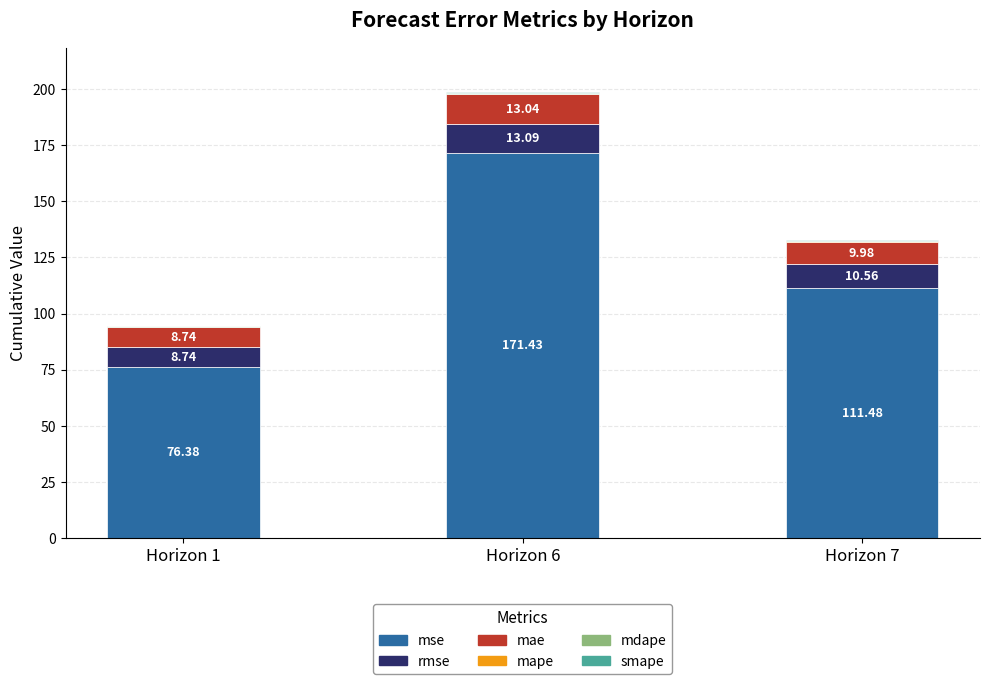

At which category is the sum across all series the highest?

Horizon 6